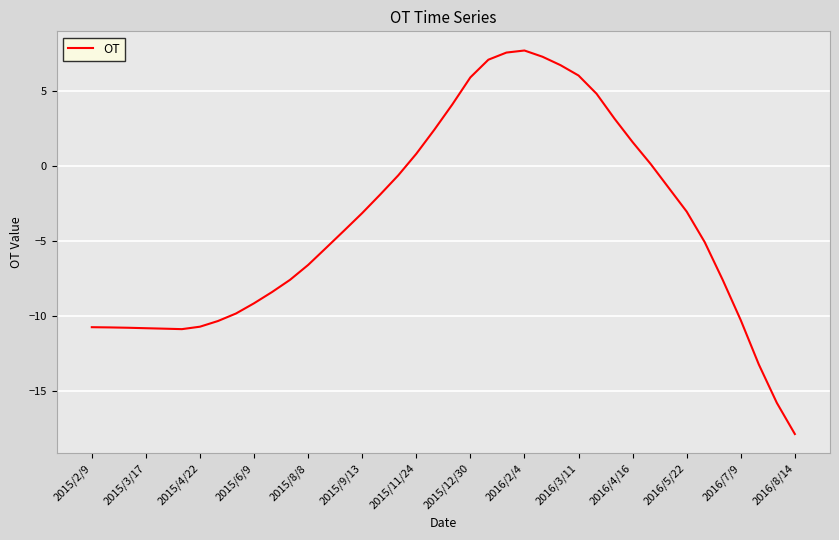

What is the smallest value displayed?

-17.8